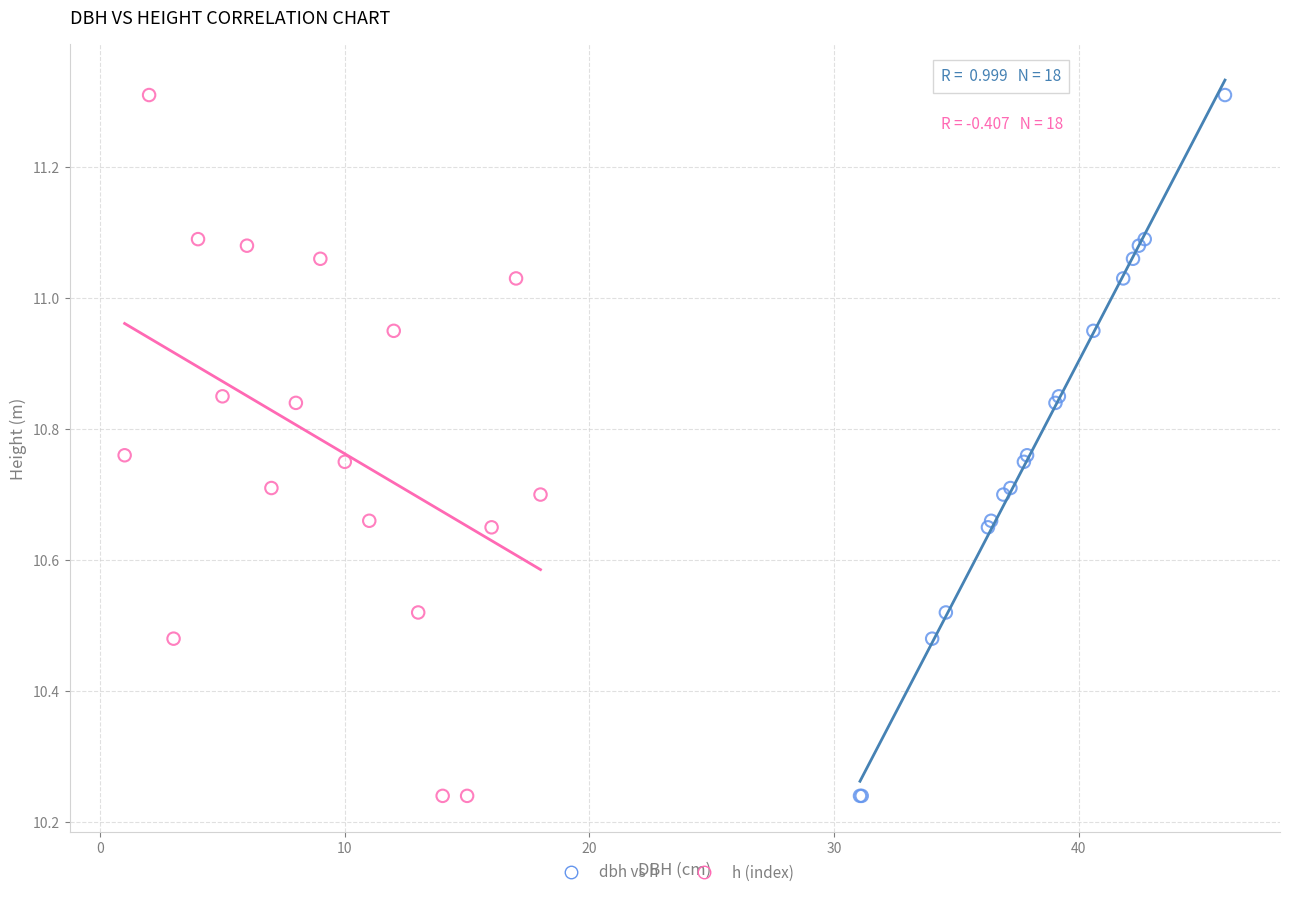

What are all the series names shown in the legend?

dbh vs h, h (index)